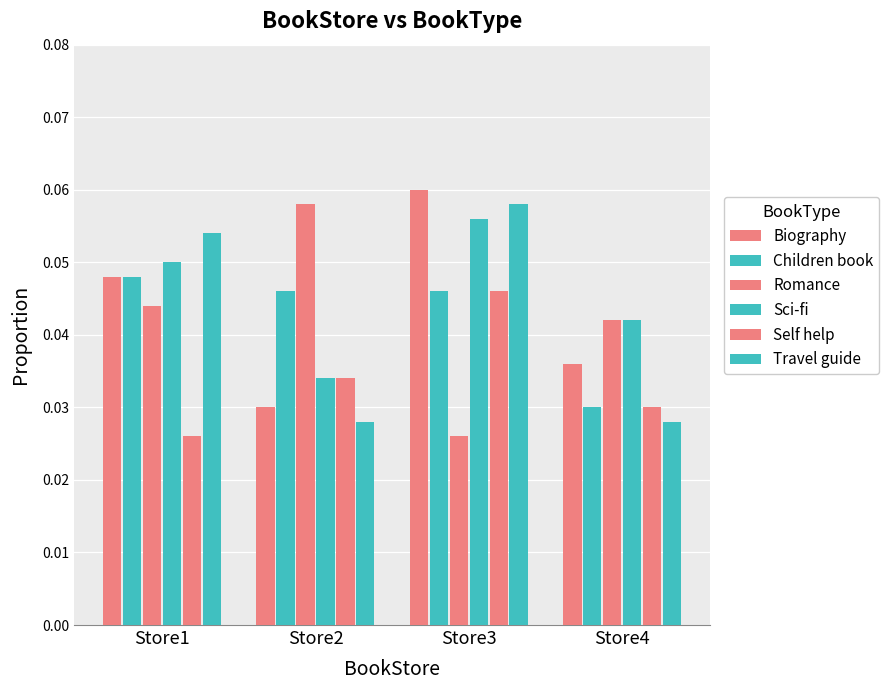

How many groups of bars are there?

4